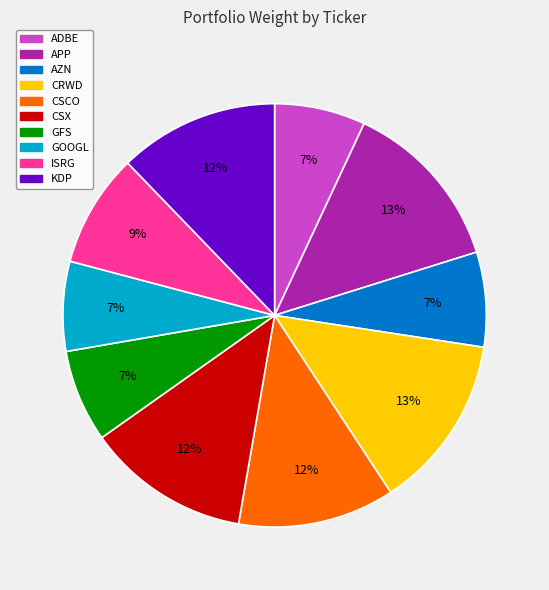

Is it true that GFS is 7% of the pie?

True